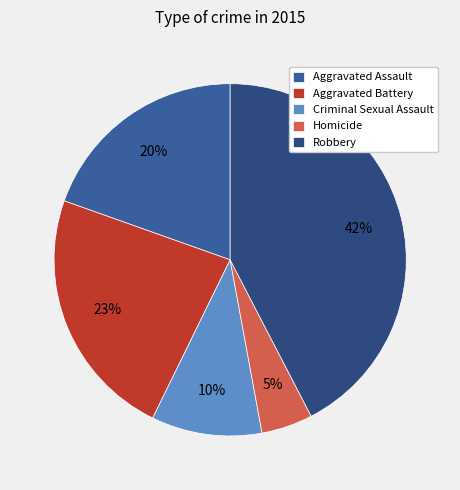

Approximately how many times larger is the value at Criminal Sexual Assault compared to Robbery?

0.2